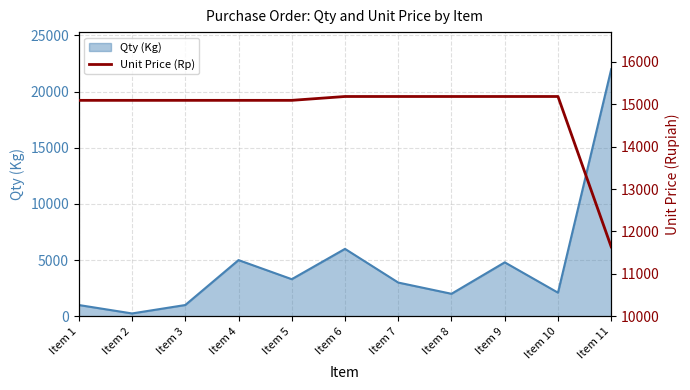

Which category has the lowest value in the Qty (Kg) series?

Item 2